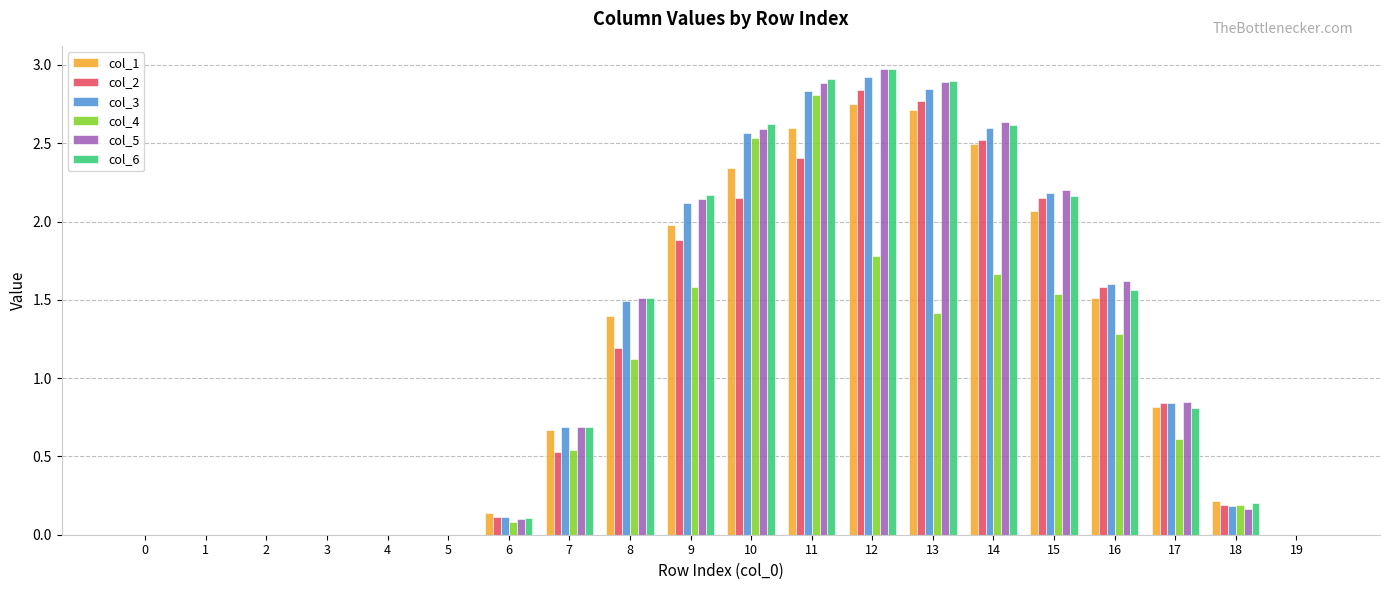

What is the average value of the col_4 series?

0.9